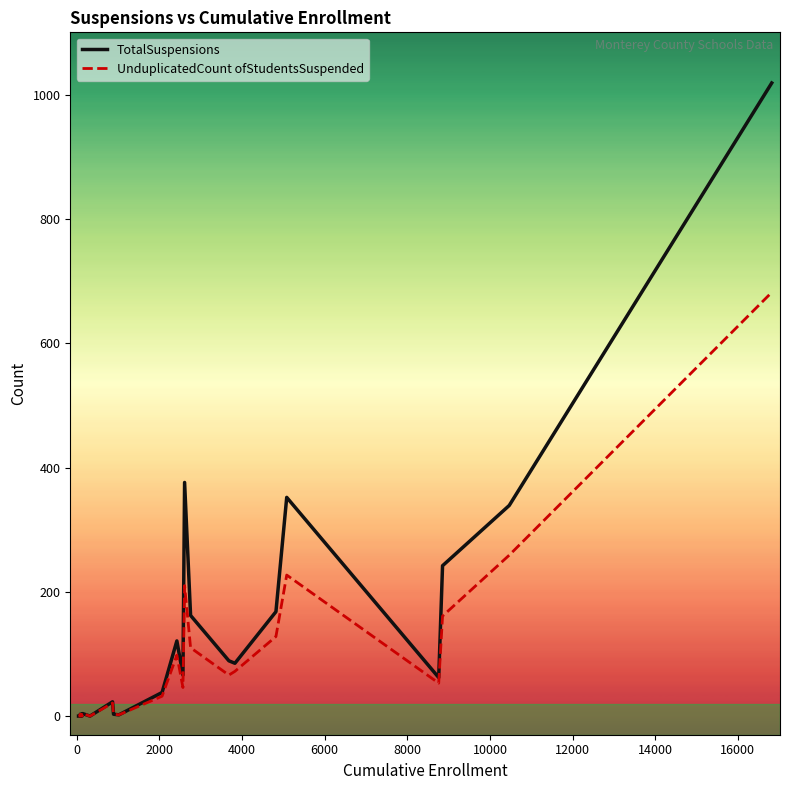

How many lines are shown in the chart?

2